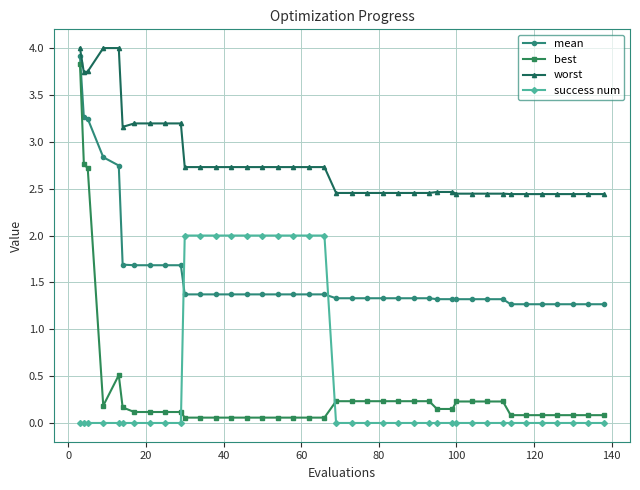

Which series has the largest total across all categories?

worst